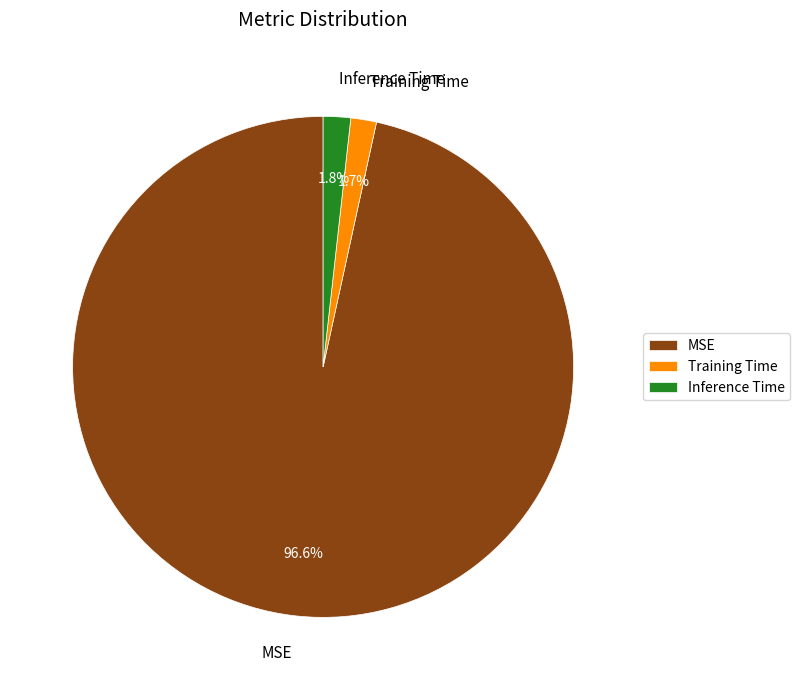

Is Inference Time the majority of the pie?

No